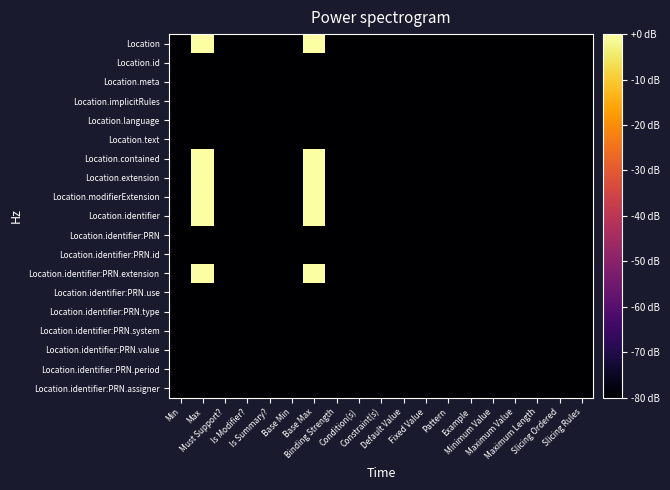

Reading left to right, transcribe all the data shown in this chart.

Location: Min=-80.0	Max=-0.0	Must Support?=-80.0	Is Modifier?=-80.0	Is Summary?=-80.0	Base Min=-80.0	Base Max=-0.0	Binding Strength=-80.0	Condition(s)=-80.0	Constraint(s)=-80.0	Default Value=-80.0	Fixed Value=-80.0	Pattern=-80.0	Example=-80.0	Minimum Value=-80.0	Maximum Value=-80.0	Maximum Length=-80.0	Slicing Ordered=-80.0	Slicing Rules=-80.0
Location.id: Min=-80.0	Max=-79.9	Must Support?=-80.0	Is Modifier?=-80.0	Is Summary?=-79.9	Base Min=-80.0	Base Max=-79.9	Binding Strength=-80.0	Condition(s)=-80.0	Constraint(s)=-80.0	Default Value=-80.0	Fixed Value=-80.0	Pattern=-80.0	Example=-80.0	Minimum Value=-80.0	Maximum Value=-80.0	Maximum Length=-80.0	Slicing Ordered=-80.0	Slicing Rules=-80.0
Location.meta: Min=-80.0	Max=-79.9	Must Support?=-80.0	Is Modifier?=-80.0	Is Summary?=-79.9	Base Min=-80.0	Base Max=-79.9	Binding Strength=-80.0	Condition(s)=-80.0	Constraint(s)=-79.9	Default Value=-80.0	Fixed Value=-80.0	Pattern=-80.0	Example=-80.0	Minimum Value=-80.0	Maximum Value=-80.0	Maximum Length=-80.0	Slicing Ordered=-80.0	Slicing Rules=-80.0
Location.implicitRules: Min=-80.0	Max=-79.9	Must Support?=-80.0	Is Modifier?=-79.9	Is Summary?=-79.9	Base Min=-80.0	Base Max=-79.9	Binding Strength=-80.0	Condition(s)=-80.0	Constraint(s)=-79.9	Default Value=-80.0	Fixed Value=-80.0	Pattern=-80.0	Example=-80.0	Minimum Value=-80.0	Maximum Value=-80.0	Maximum Length=-80.0	Slicing Ordered=-80.0	Slicing Rules=-80.0
Location.language: Min=-80.0	Max=-79.9	Must Support?=-80.0	Is Modifier?=-80.0	Is Summary?=-80.0	Base Min=-80.0	Base Max=-79.9	Binding Strength=-79.9	Condition(s)=-80.0	Constraint(s)=-79.9	Default Value=-80.0	Fixed Value=-80.0	Pattern=-80.0	Example=-80.0	Minimum Value=-80.0	Maximum Value=-80.0	Maximum Length=-80.0	Slicing Ordered=-80.0	Slicing Rules=-80.0
Location.text: Min=-80.0	Max=-79.9	Must Support?=-80.0	Is Modifier?=-80.0	Is Summary?=-80.0	Base Min=-80.0	Base Max=-79.9	Binding Strength=-80.0	Condition(s)=-80.0	Constraint(s)=-79.9	Default Value=-80.0	Fixed Value=-80.0	Pattern=-80.0	Example=-80.0	Minimum Value=-80.0	Maximum Value=-80.0	Maximum Length=-80.0	Slicing Ordered=-80.0	Slicing Rules=-80.0
Location.contained: Min=-80.0	Max=-0.0	Must Support?=-80.0	Is Modifier?=-80.0	Is Summary?=-80.0	Base Min=-80.0	Base Max=-0.0	Binding Strength=-80.0	Condition(s)=-80.0	Constraint(s)=-79.9	Default Value=-80.0	Fixed Value=-80.0	Pattern=-80.0	Example=-80.0	Minimum Value=-80.0	Maximum Value=-80.0	Maximum Length=-80.0	Slicing Ordered=-80.0	Slicing Rules=-80.0
Location.extension: Min=-80.0	Max=-0.0	Must Support?=-80.0	Is Modifier?=-80.0	Is Summary?=-80.0	Base Min=-80.0	Base Max=-0.0	Binding Strength=-80.0	Condition(s)=-80.0	Constraint(s)=-79.9	Default Value=-80.0	Fixed Value=-80.0	Pattern=-80.0	Example=-80.0	Minimum Value=-80.0	Maximum Value=-80.0	Maximum Length=-80.0	Slicing Ordered=-80.0	Slicing Rules=-80.0
Location.modifierExtension: Min=-80.0	Max=-0.0	Must Support?=-80.0	Is Modifier?=-79.9	Is Summary?=-80.0	Base Min=-80.0	Base Max=-0.0	Binding Strength=-80.0	Condition(s)=-80.0	Constraint(s)=-79.9	Default Value=-80.0	Fixed Value=-80.0	Pattern=-80.0	Example=-80.0	Minimum Value=-80.0	Maximum Value=-80.0	Maximum Length=-80.0	Slicing Ordered=-80.0	Slicing Rules=-80.0
Location.identifier: Min=-80.0	Max=-0.0	Must Support?=-80.0	Is Modifier?=-80.0	Is Summary?=-79.9	Base Min=-80.0	Base Max=-0.0	Binding Strength=-80.0	Condition(s)=-80.0	Constraint(s)=-79.9	Default Value=-80.0	Fixed Value=-80.0	Pattern=-80.0	Example=-80.0	Minimum Value=-80.0	Maximum Value=-80.0	Maximum Length=-80.0	Slicing Ordered=-80.0	Slicing Rules=-80.0
Location.identifier:PRN: Min=-80.0	Max=-79.9	Must Support?=-80.0	Is Modifier?=-80.0	Is Summary?=-79.9	Base Min=-80.0	Base Max=-79.9	Binding Strength=-80.0	Condition(s)=-80.0	Constraint(s)=-79.9	Default Value=-80.0	Fixed Value=-80.0	Pattern=-80.0	Example=-80.0	Minimum Value=-80.0	Maximum Value=-80.0	Maximum Length=-80.0	Slicing Ordered=-80.0	Slicing Rules=-80.0
Location.identifier:PRN.id: Min=-80.0	Max=-79.9	Must Support?=-80.0	Is Modifier?=-80.0	Is Summary?=-80.0	Base Min=-80.0	Base Max=-79.9	Binding Strength=-80.0	Condition(s)=-80.0	Constraint(s)=-79.9	Default Value=-80.0	Fixed Value=-80.0	Pattern=-80.0	Example=-80.0	Minimum Value=-80.0	Maximum Value=-80.0	Maximum Length=-80.0	Slicing Ordered=-80.0	Slicing Rules=-80.0
Location.identifier:PRN.extension: Min=-80.0	Max=-0.0	Must Support?=-80.0	Is Modifier?=-80.0	Is Summary?=-80.0	Base Min=-80.0	Base Max=-0.0	Binding Strength=-80.0	Condition(s)=-80.0	Constraint(s)=-79.9	Default Value=-80.0	Fixed Value=-80.0	Pattern=-80.0	Example=-80.0	Minimum Value=-80.0	Maximum Value=-80.0	Maximum Length=-80.0	Slicing Ordered=-80.0	Slicing Rules=-80.0
Location.identifier:PRN.use: Min=-80.0	Max=-79.9	Must Support?=-80.0	Is Modifier?=-79.9	Is Summary?=-79.9	Base Min=-80.0	Base Max=-79.9	Binding Strength=-79.9	Condition(s)=-80.0	Constraint(s)=-79.9	Default Value=-80.0	Fixed Value=-80.0	Pattern=-80.0	Example=-80.0	Minimum Value=-80.0	Maximum Value=-80.0	Maximum Length=-80.0	Slicing Ordered=-80.0	Slicing Rules=-80.0
Location.identifier:PRN.type: Min=-80.0	Max=-79.9	Must Support?=-80.0	Is Modifier?=-80.0	Is Summary?=-79.9	Base Min=-80.0	Base Max=-79.9	Binding Strength=-80.0	Condition(s)=-80.0	Constraint(s)=-79.9	Default Value=-80.0	Fixed Value=-80.0	Pattern=-80.0	Example=-80.0	Minimum Value=-80.0	Maximum Value=-80.0	Maximum Length=-80.0	Slicing Ordered=-80.0	Slicing Rules=-80.0
Location.identifier:PRN.system: Min=-79.9	Max=-79.9	Must Support?=-80.0	Is Modifier?=-80.0	Is Summary?=-79.9	Base Min=-79.9	Base Max=-79.9	Binding Strength=-80.0	Condition(s)=-80.0	Constraint(s)=-79.9	Default Value=-80.0	Fixed Value=-80.0	Pattern=-80.0	Example=-80.0	Minimum Value=-80.0	Maximum Value=-80.0	Maximum Length=-80.0	Slicing Ordered=-80.0	Slicing Rules=-80.0
Location.identifier:PRN.value: Min=-80.0	Max=-79.9	Must Support?=-80.0	Is Modifier?=-80.0	Is Summary?=-79.9	Base Min=-80.0	Base Max=-79.9	Binding Strength=-80.0	Condition(s)=-80.0	Constraint(s)=-79.9	Default Value=-80.0	Fixed Value=-80.0	Pattern=-80.0	Example=-80.0	Minimum Value=-80.0	Maximum Value=-80.0	Maximum Length=-80.0	Slicing Ordered=-80.0	Slicing Rules=-80.0
Location.identifier:PRN.period: Min=-80.0	Max=-79.9	Must Support?=-80.0	Is Modifier?=-80.0	Is Summary?=-79.9	Base Min=-80.0	Base Max=-79.9	Binding Strength=-80.0	Condition(s)=-80.0	Constraint(s)=-79.9	Default Value=-80.0	Fixed Value=-80.0	Pattern=-80.0	Example=-80.0	Minimum Value=-80.0	Maximum Value=-80.0	Maximum Length=-80.0	Slicing Ordered=-80.0	Slicing Rules=-80.0
Location.identifier:PRN.assigner: Min=-80.0	Max=-79.9	Must Support?=-80.0	Is Modifier?=-80.0	Is Summary?=-79.9	Base Min=-80.0	Base Max=-79.9	Binding Strength=-80.0	Condition(s)=-80.0	Constraint(s)=-79.9	Default Value=-80.0	Fixed Value=-80.0	Pattern=-80.0	Example=-80.0	Minimum Value=-80.0	Maximum Value=-80.0	Maximum Length=-80.0	Slicing Ordered=-80.0	Slicing Rules=-80.0